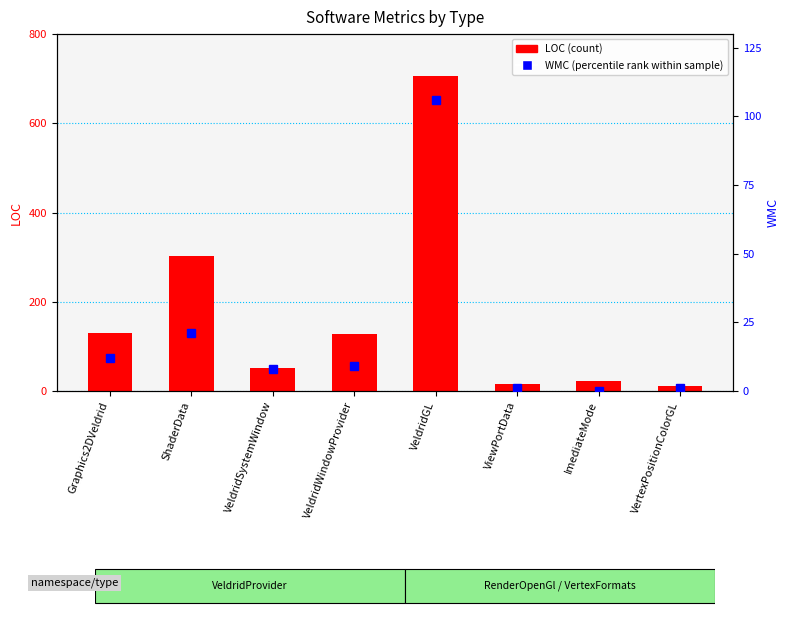

Which series has the largest range (max minus min)?

LOC (count)